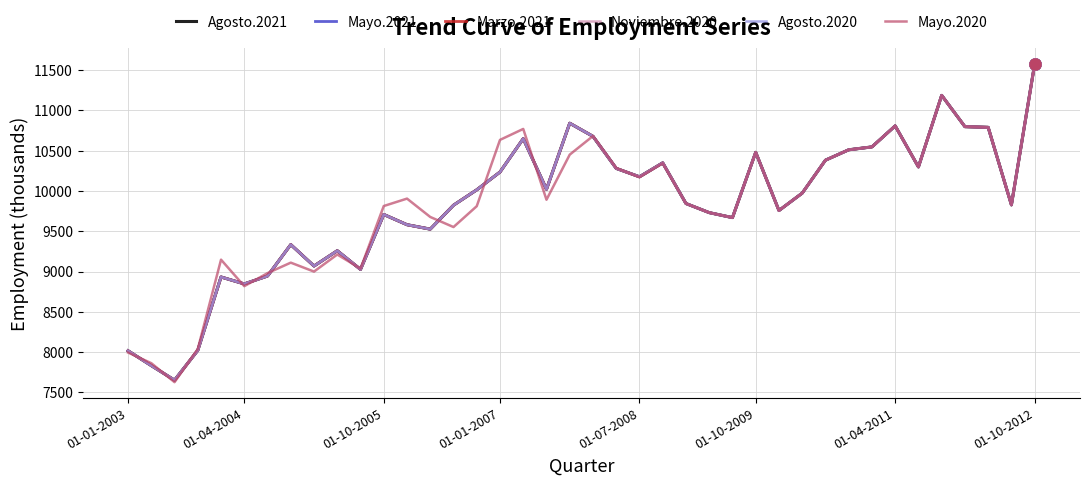

Does the chart display data point markers on the line(s)?

No